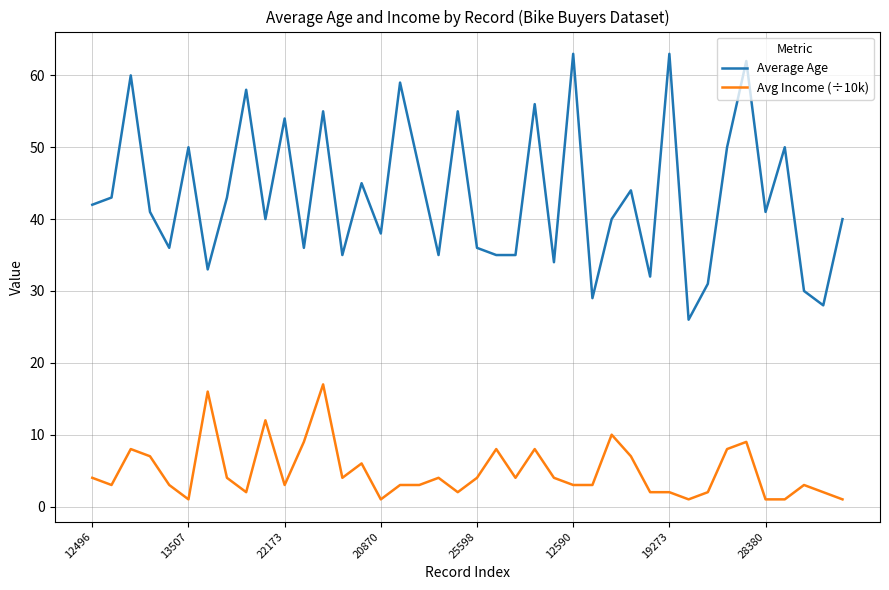

What is the maximum value shown in the chart?

63